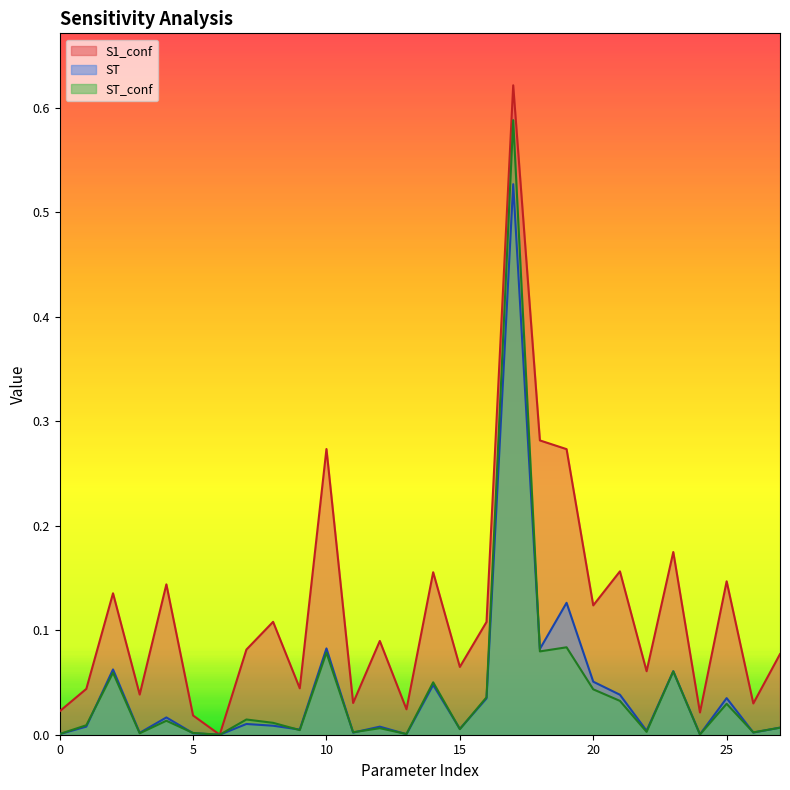

What is the greatest value displayed?

0.6